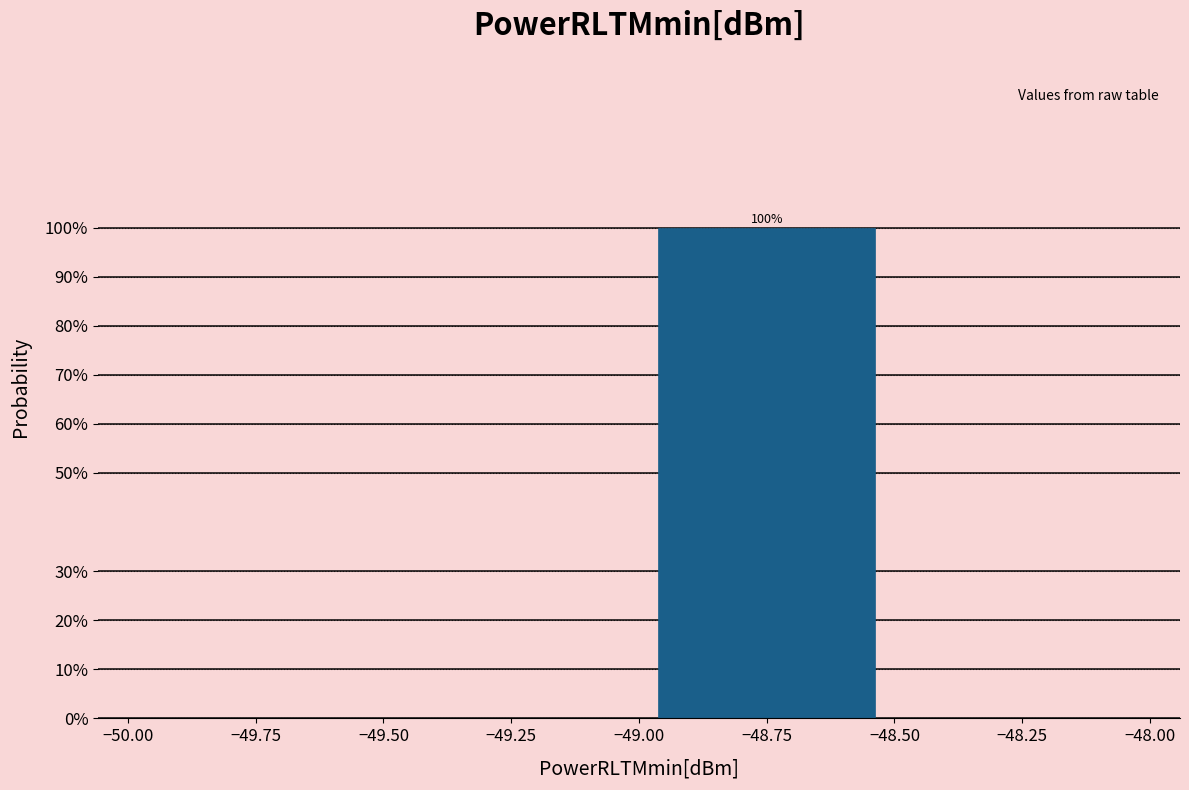

Which range on the x-axis has the tallest bar?

-49.00 to -48.50